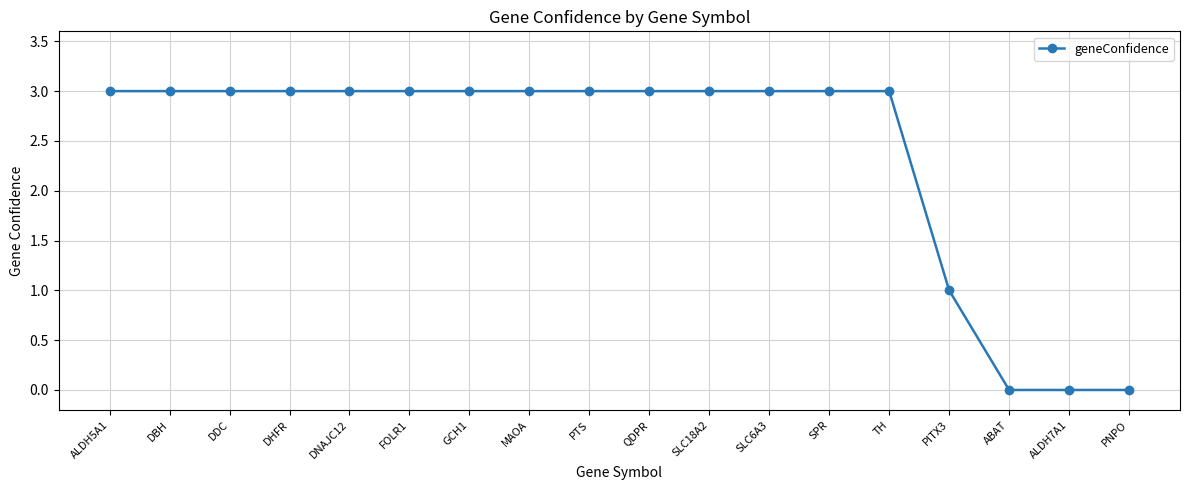

What is the greatest value displayed?

3